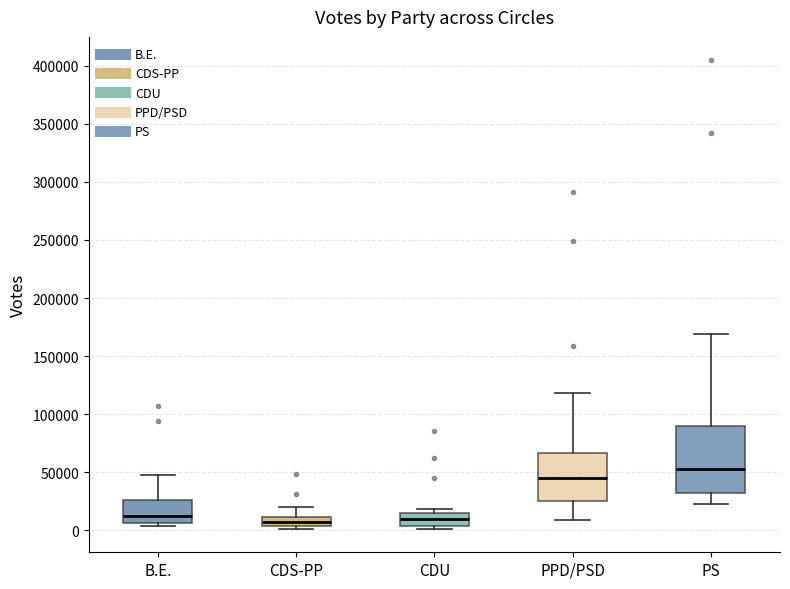

Which box is the tallest, from its lower edge to its upper edge?

PS